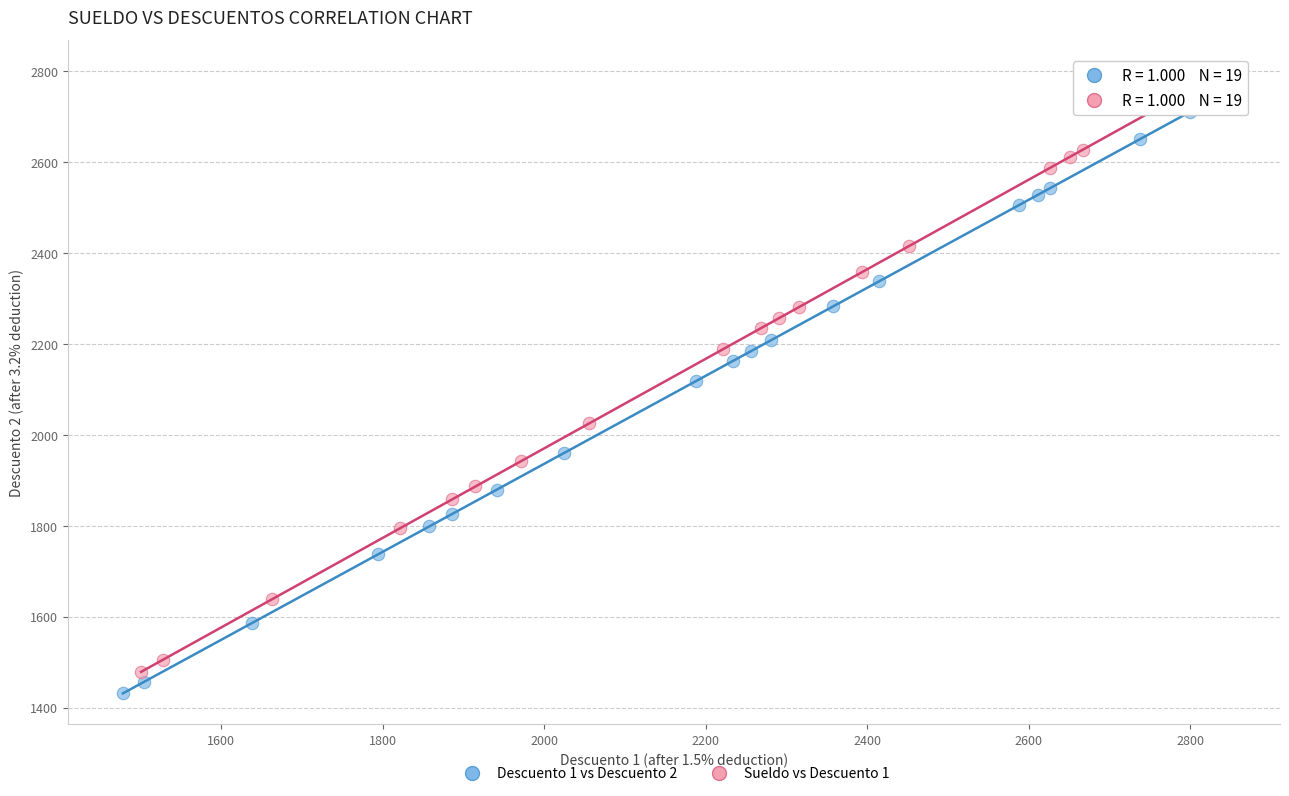

Which series contains the highest Y value?

Sueldo vs Descuento 1